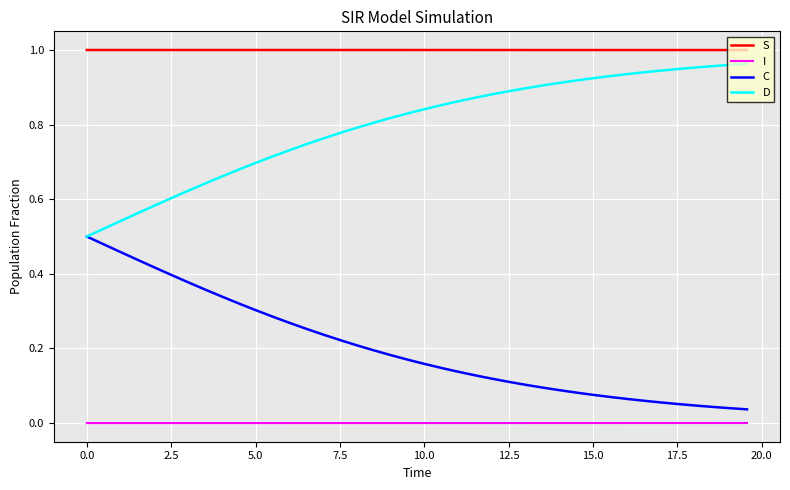

What is the sum of all C values?

8.1